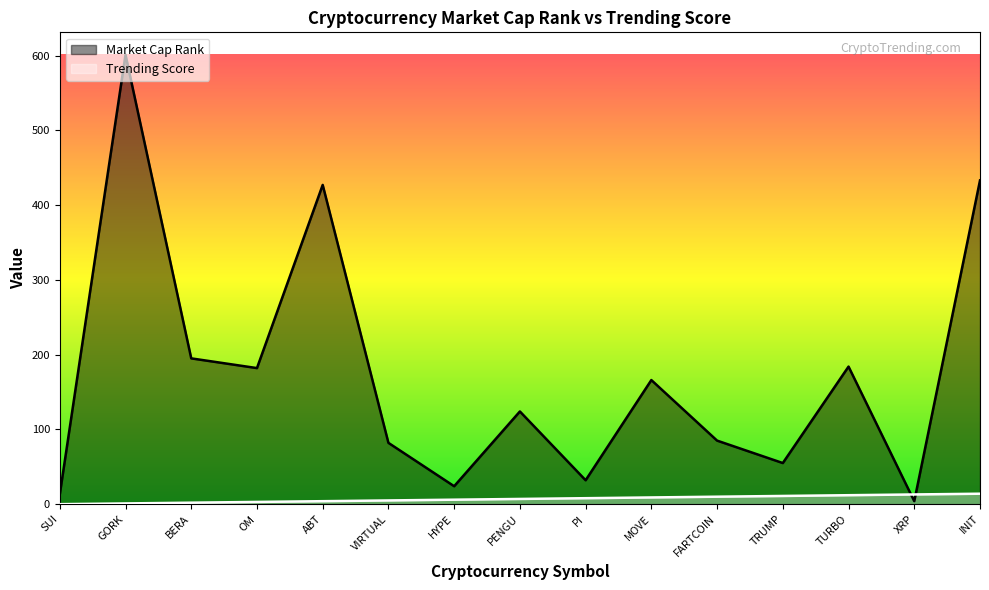

How many lines are shown in the chart?

2